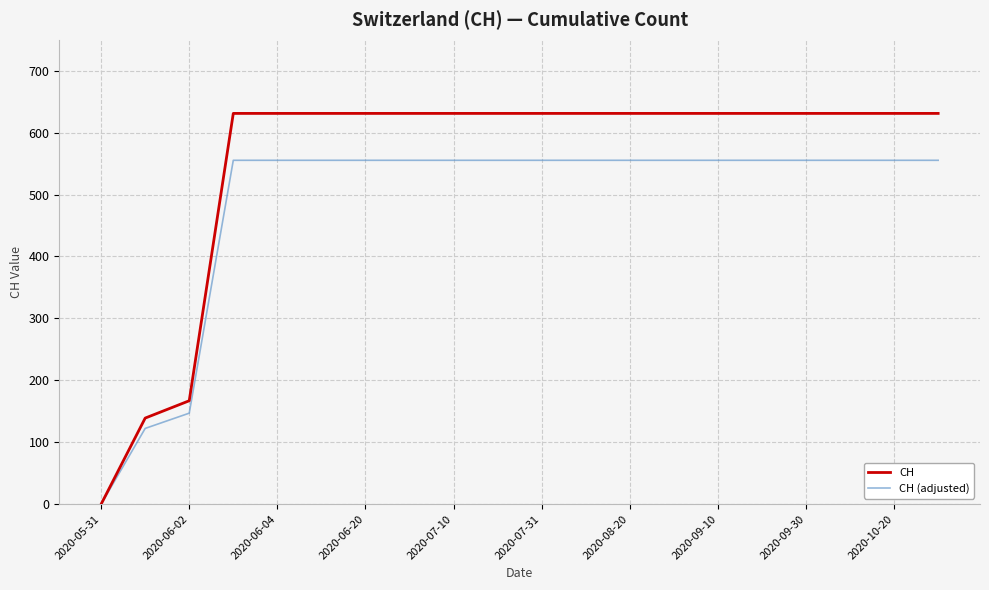

Does the chart display data point markers on the line(s)?

No